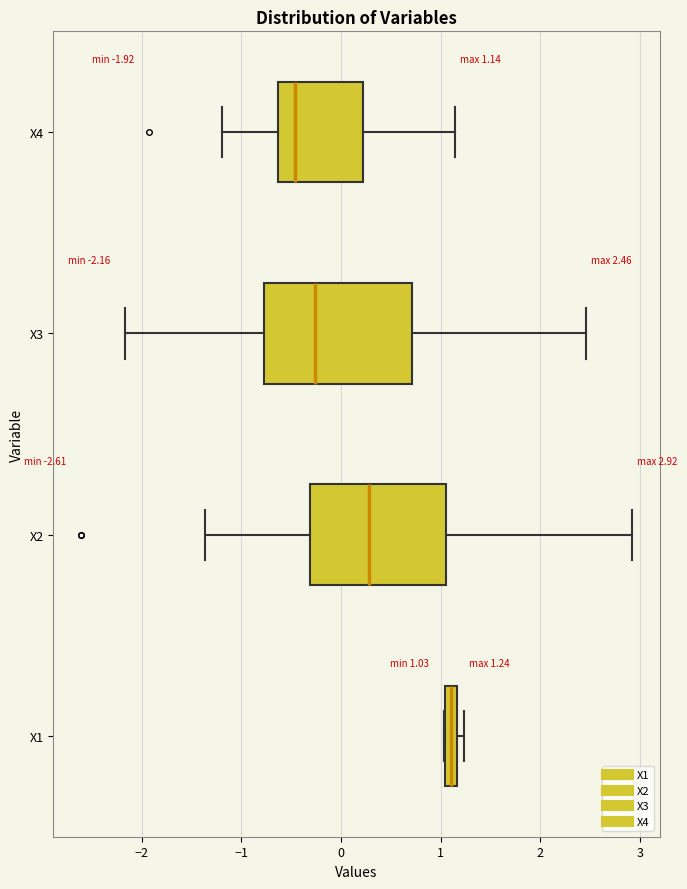

Which box's median line is the furthest to the right?

X1